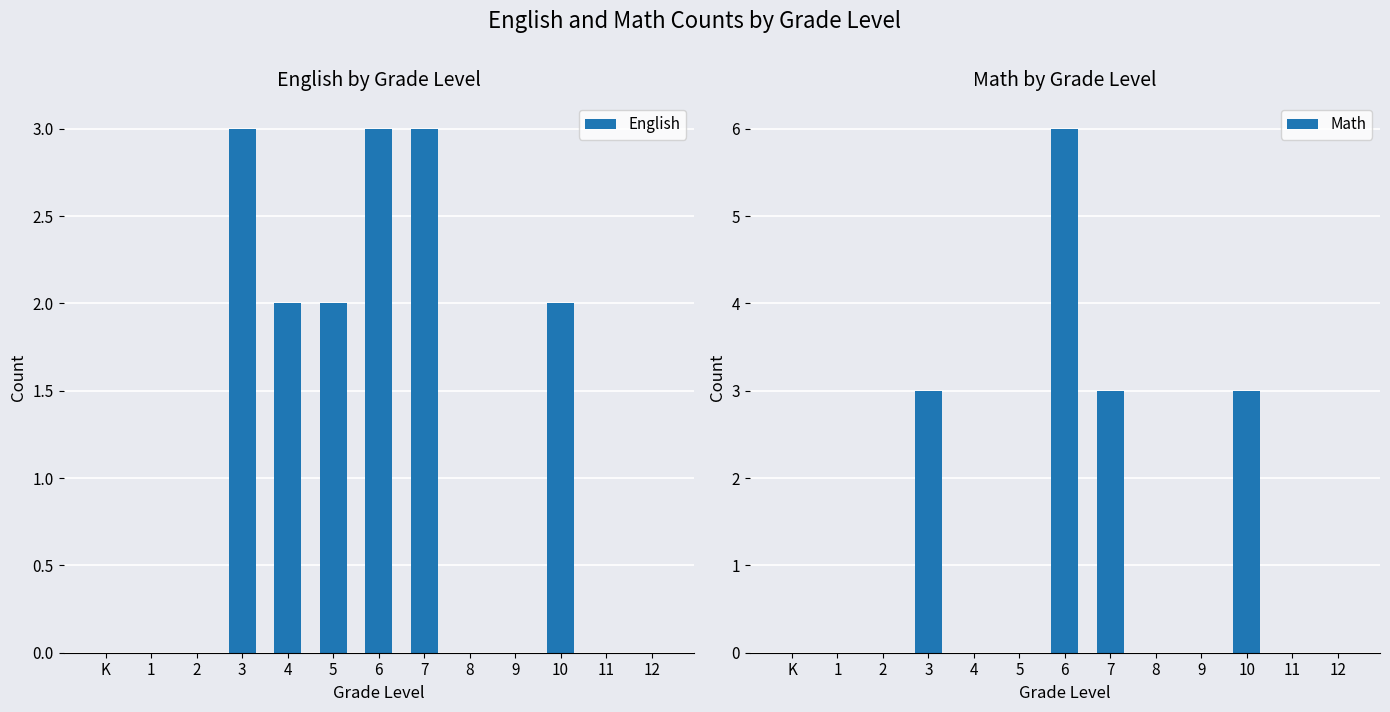

How many data points in English are above 0?

6